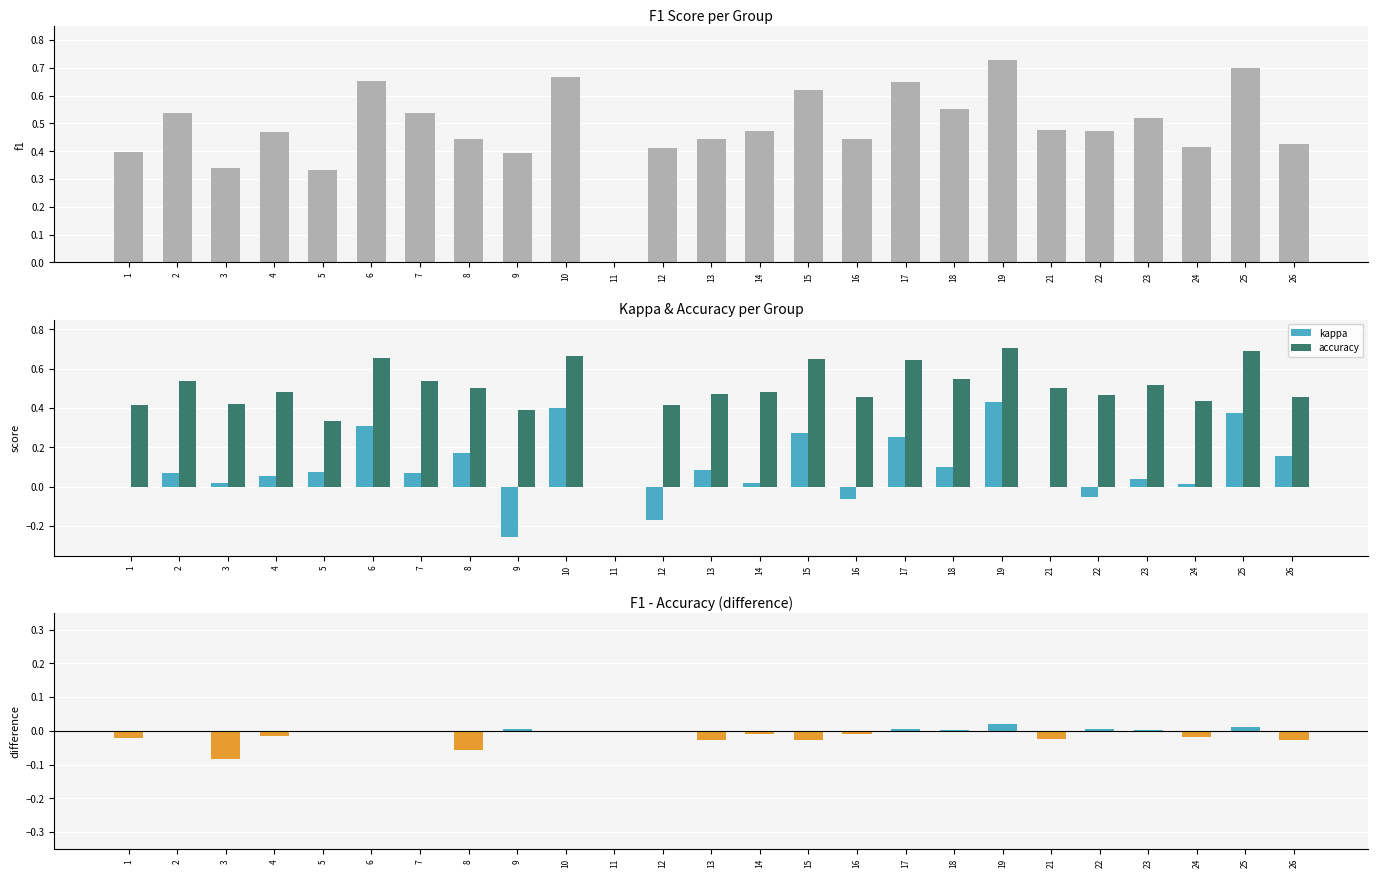

What is the sum of all f1 - accuracy values?

-0.3